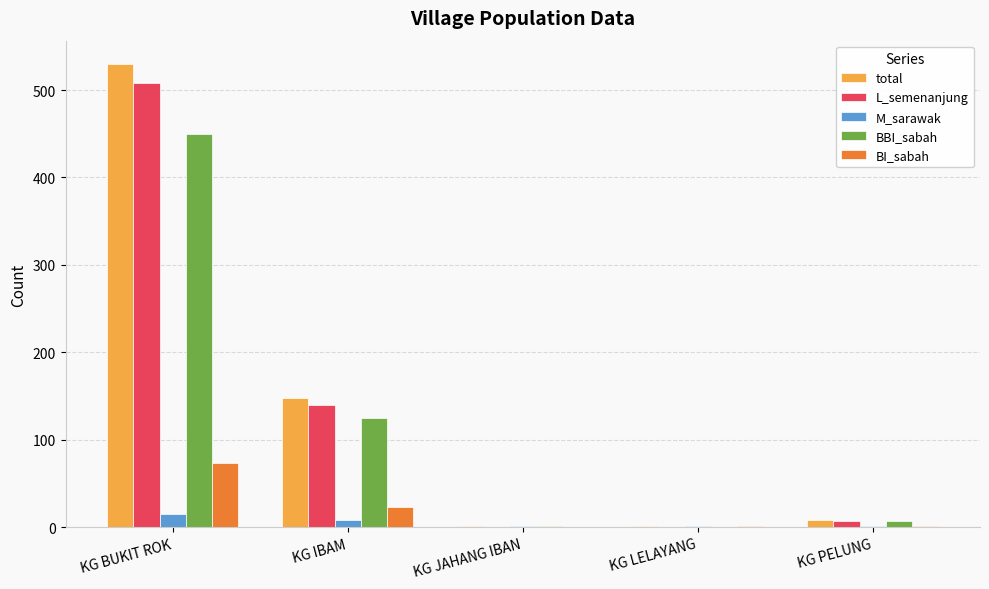

What is the sum of all total values?

688